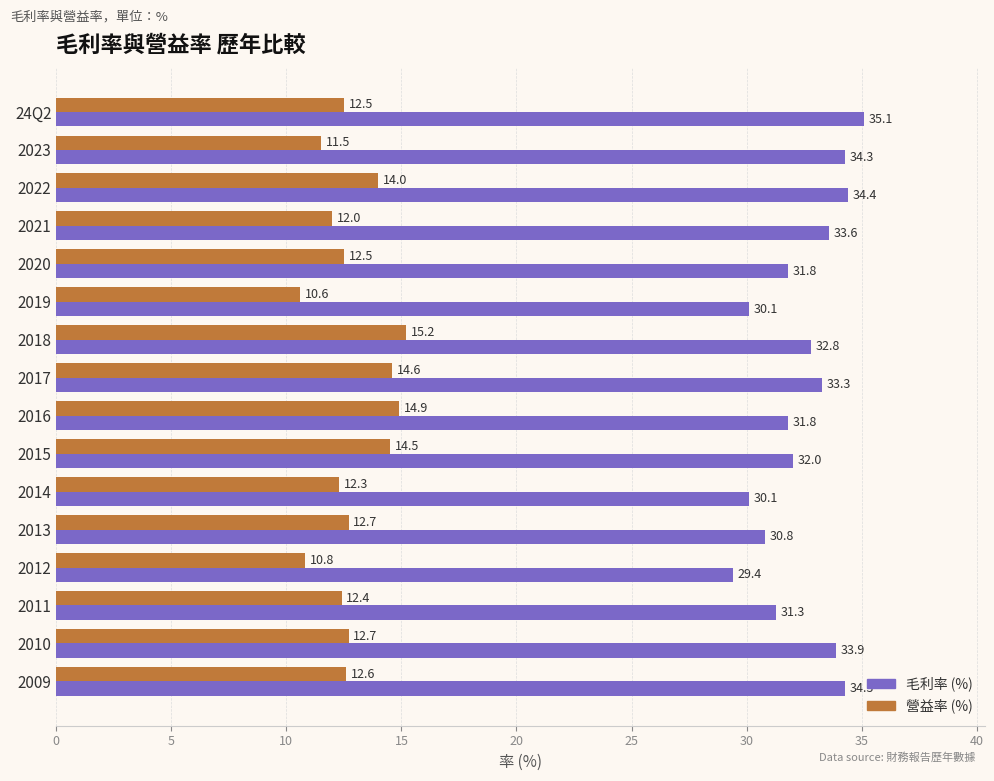

Which category has the lowest value in the 營益率 (%) series?

2019